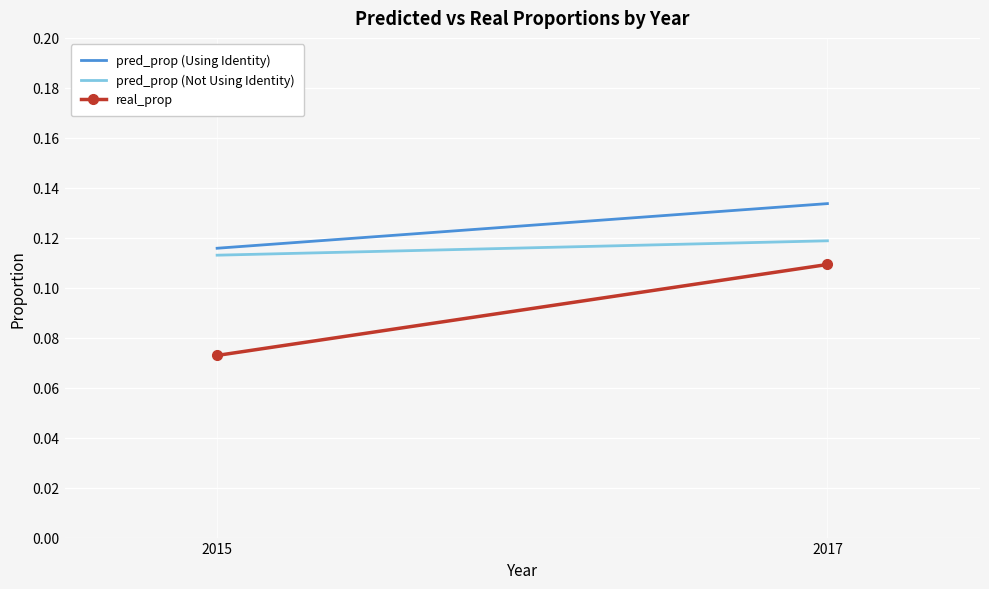

The value of pred_prop (Not Using Identity) at 2017 is 0.2. True or false?

False